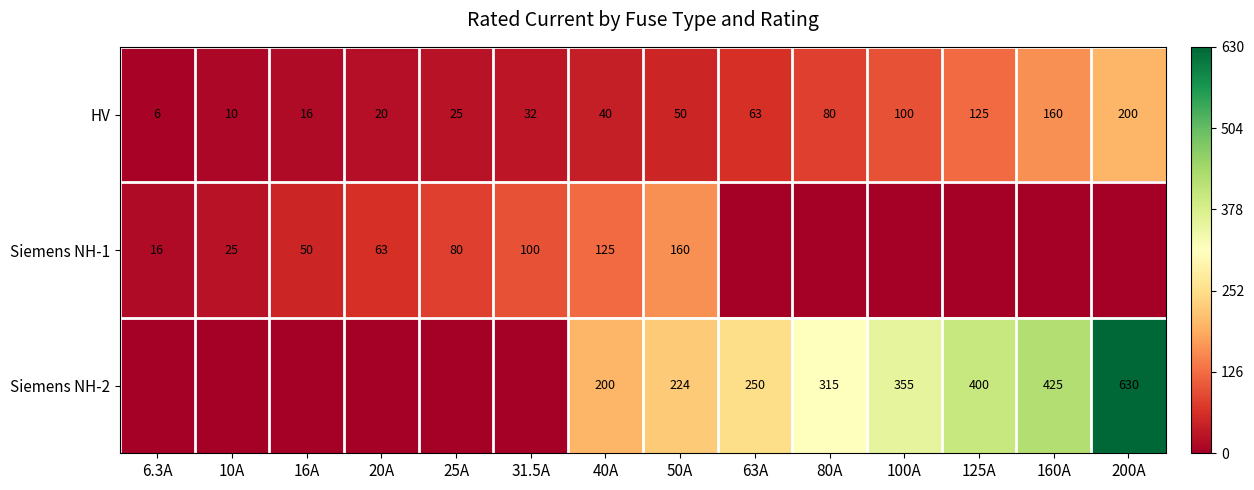

Is the value of Siemens NH-1 at 50A greater than the value of HV at 100A?

Yes